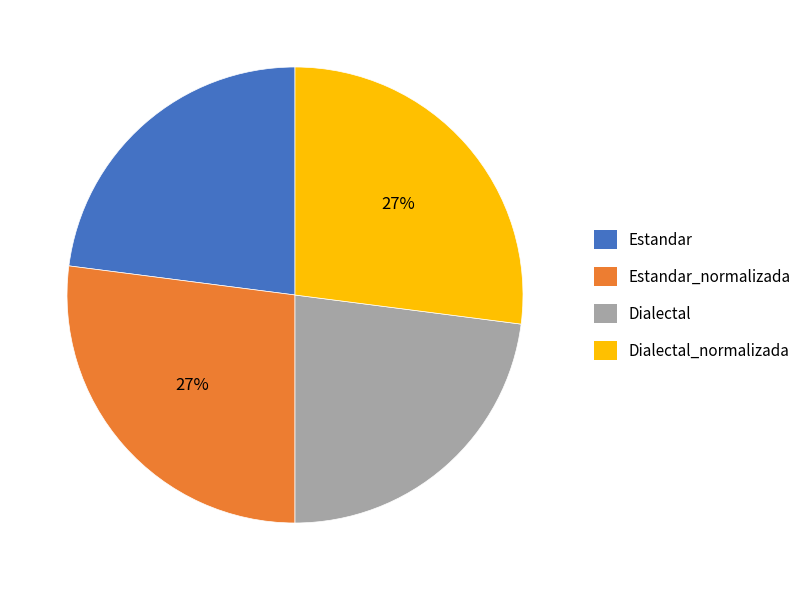

To the nearest percent, what is the average slice percentage?

25%